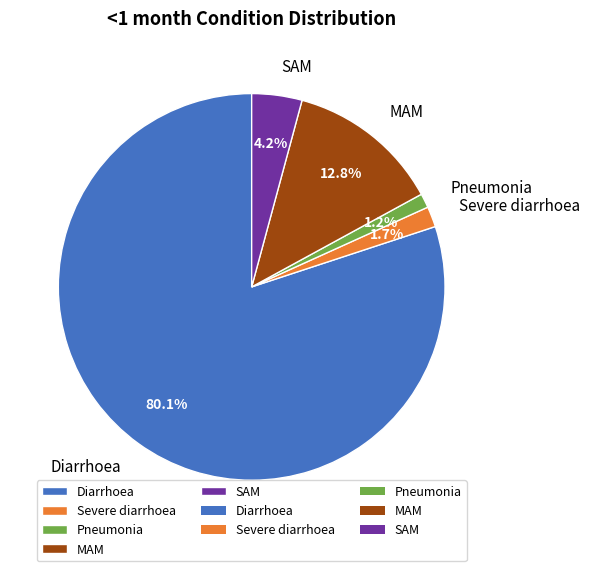

To the nearest percent, what is the combined percentage of MAM and SAM?

17%